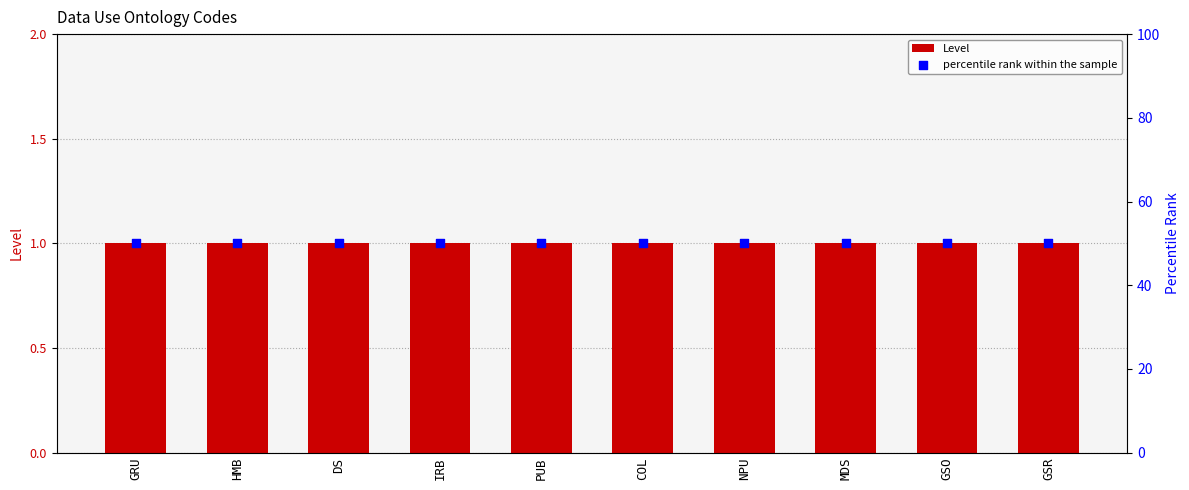

Is the value of percentile rank within the sample at PUB greater than the value of Level at GSR?

Yes